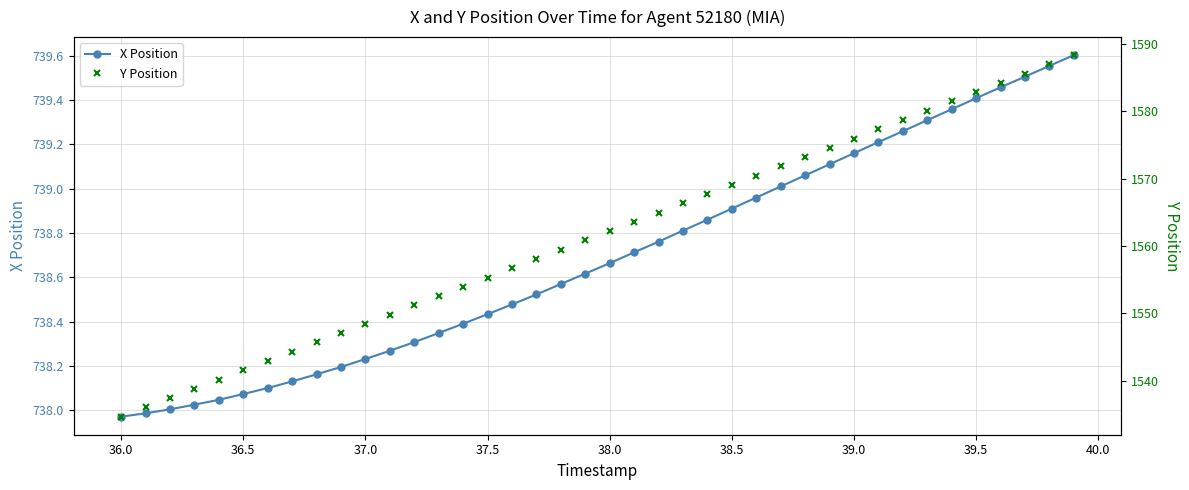

List the series in order of their overall mean, highest first.

Y Position, X Position